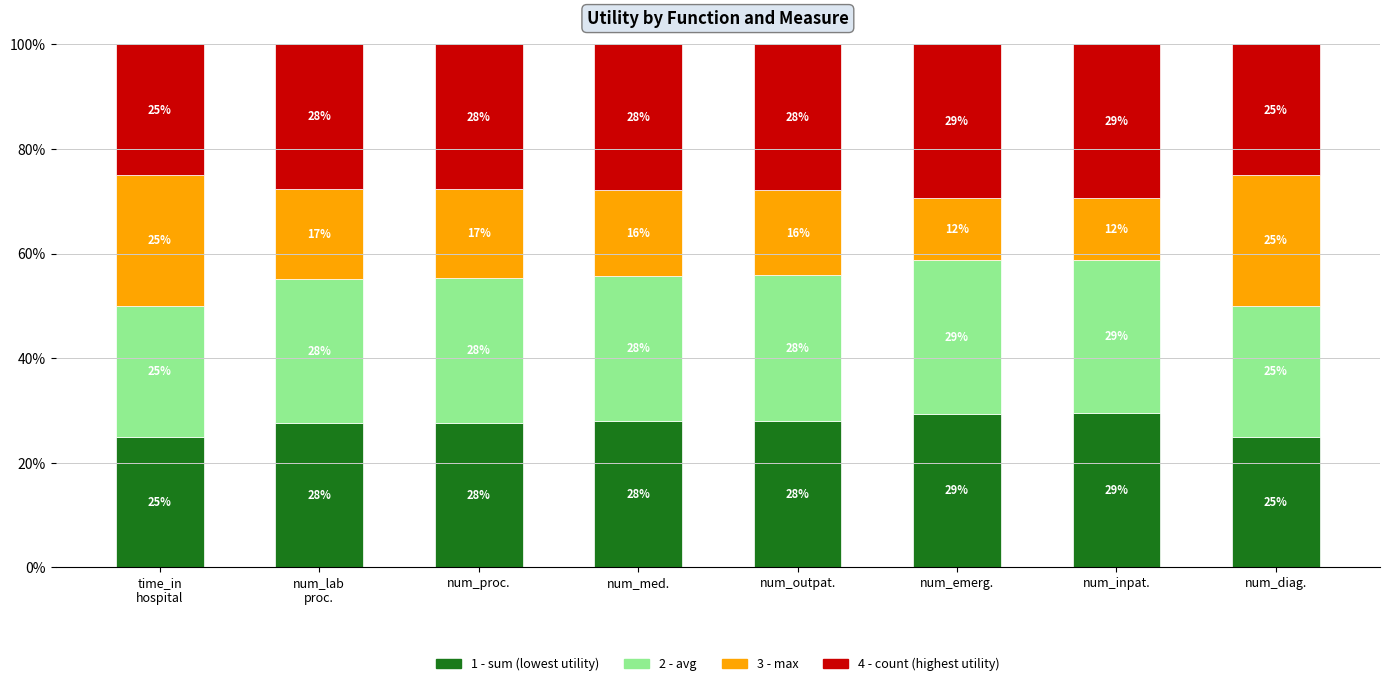

How many data points does each series have?

8